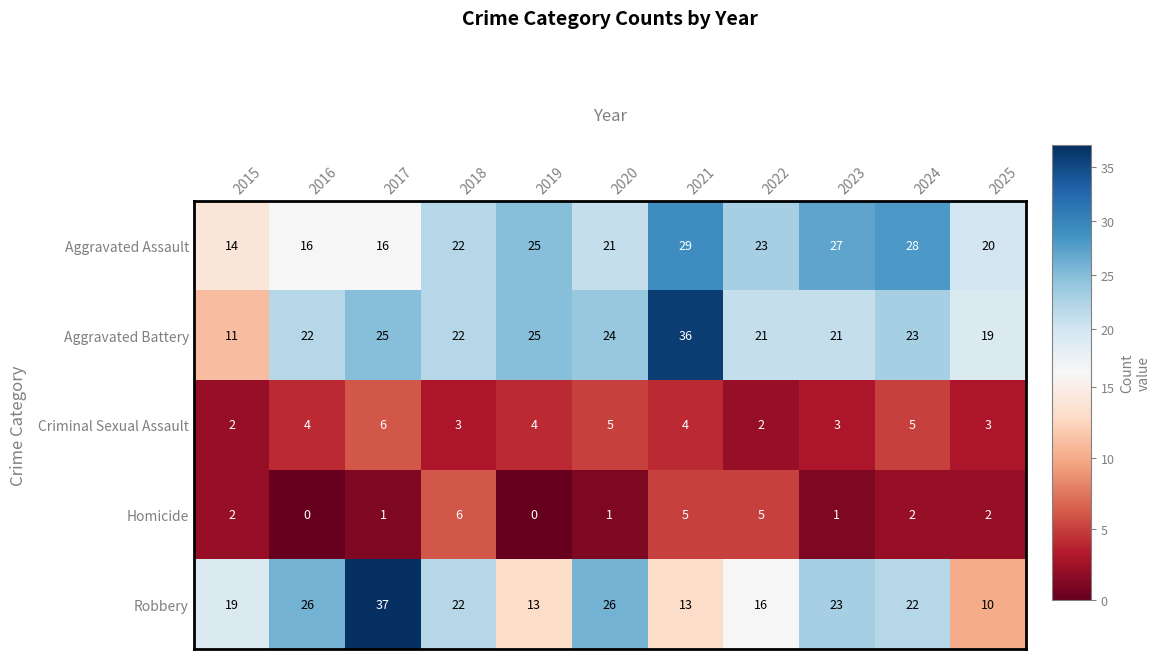

What is the average value of the Criminal Sexual Assault series?

4